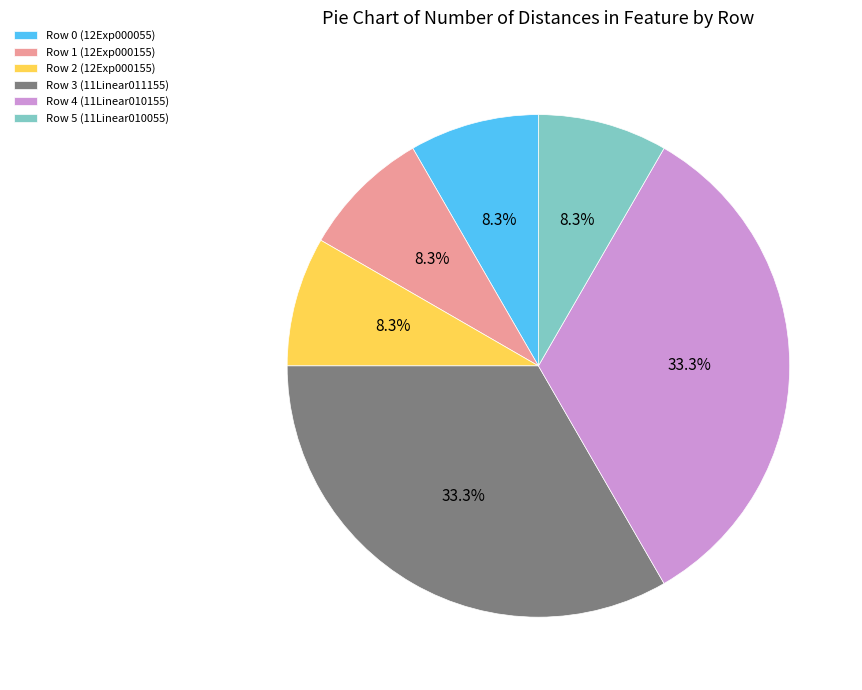

How many segments does this pie chart have?

6